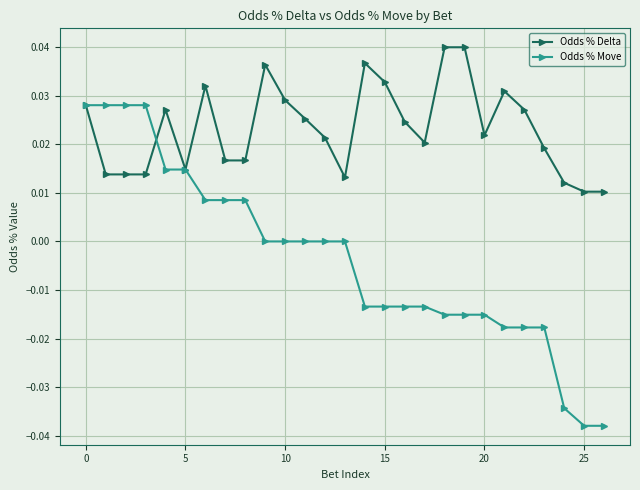

Which series has the largest total across all categories?

Odds % Delta